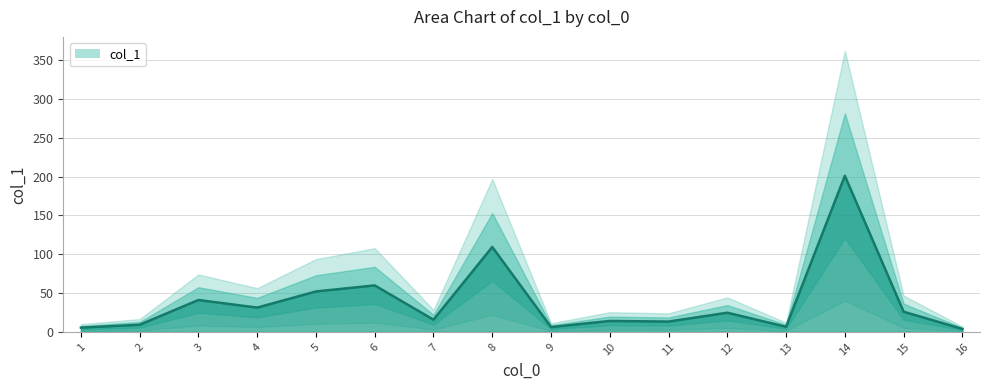

At which category does the data reach its first local peak?

3